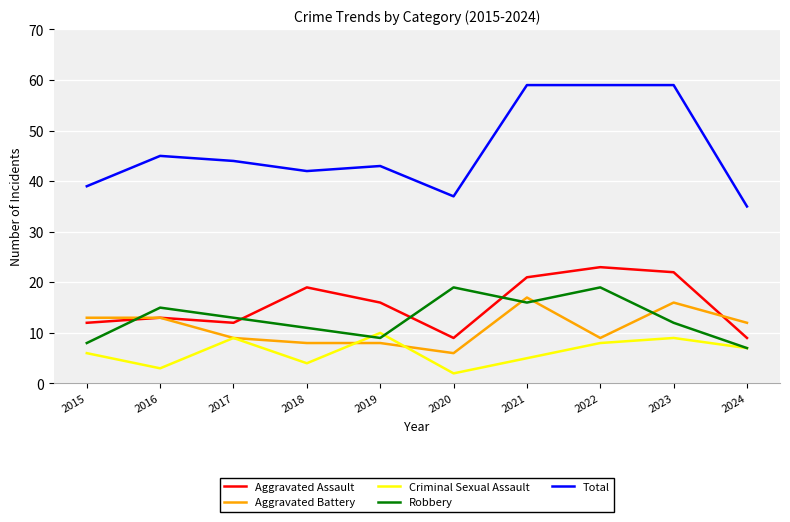

True or false: Criminal Sexual Assault and Aggravated Assault intersect in this chart.

False